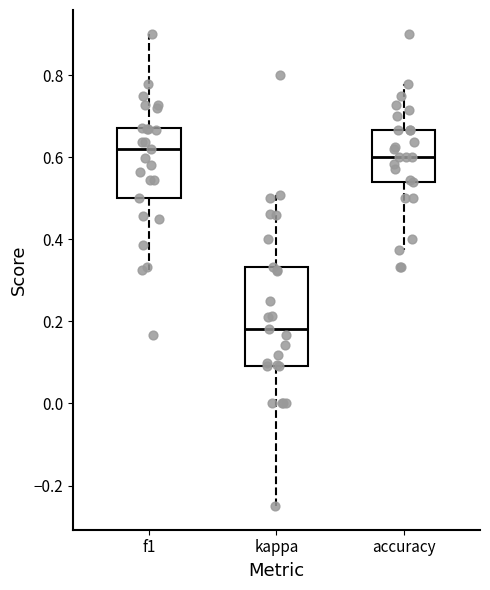

Where does the median line of the box for f1 sit on the y-axis? The values are not printed on the chart, so give them approximately, as read against the axis.

0.62